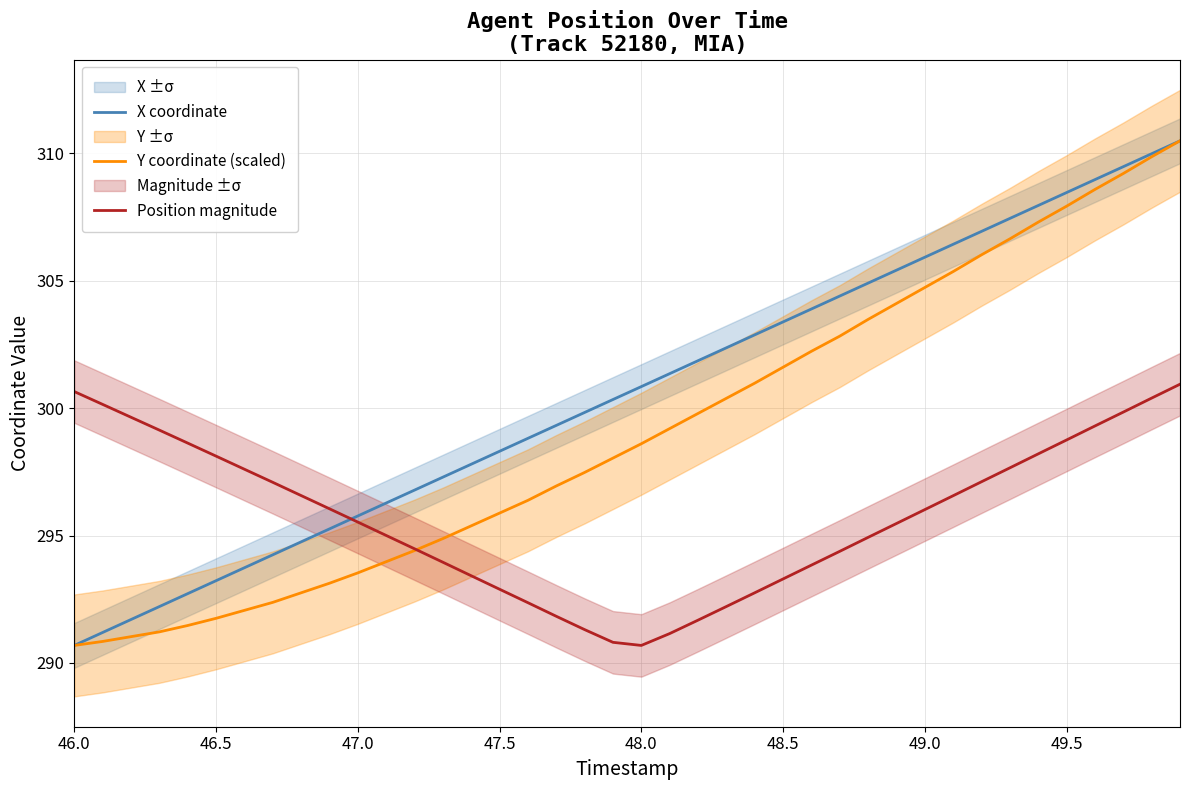

Which series has the widest spread of values?

X coordinate